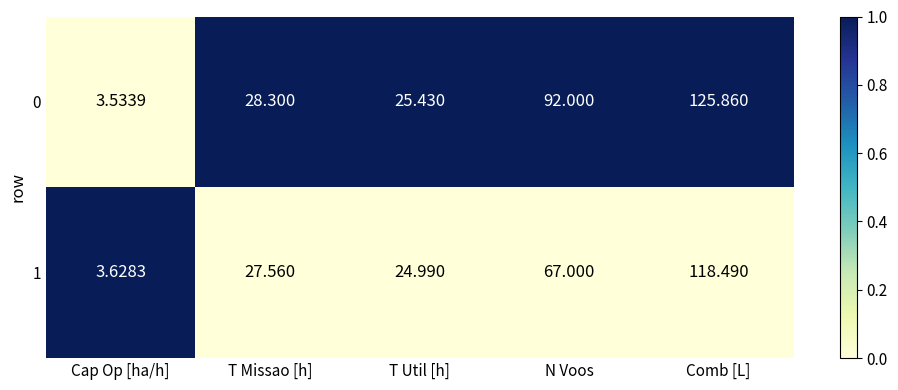

At which category is the sum across all series the highest?

Comb [L]